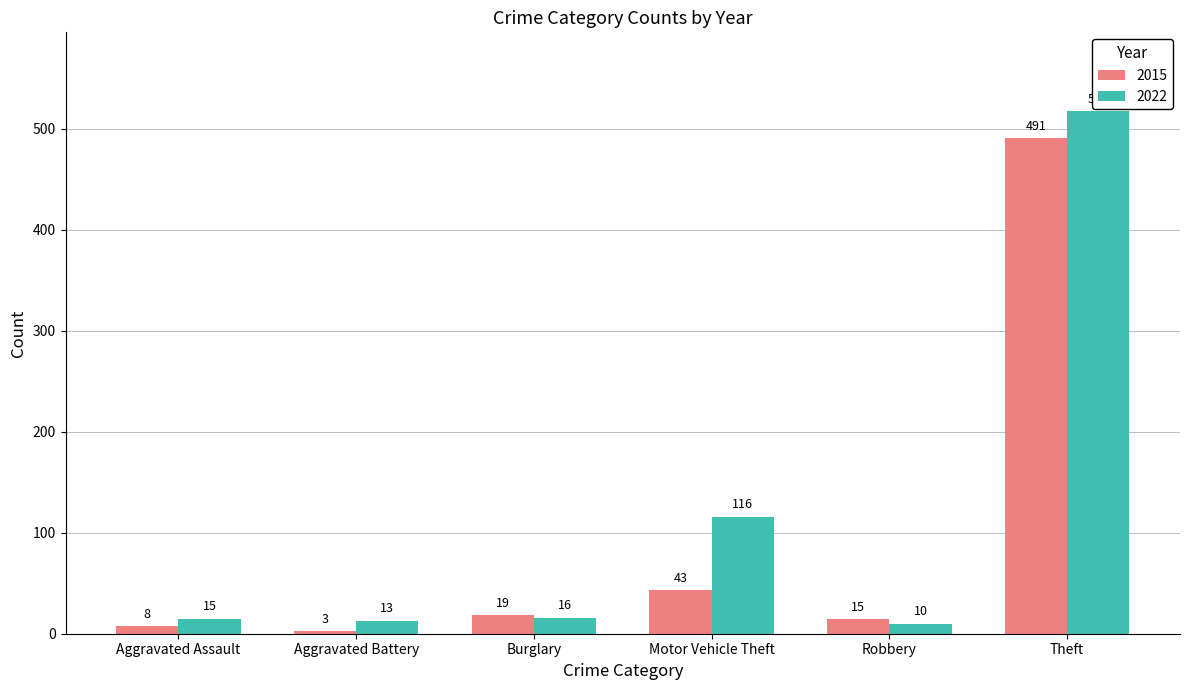

Which series has the largest total across all categories?

2022